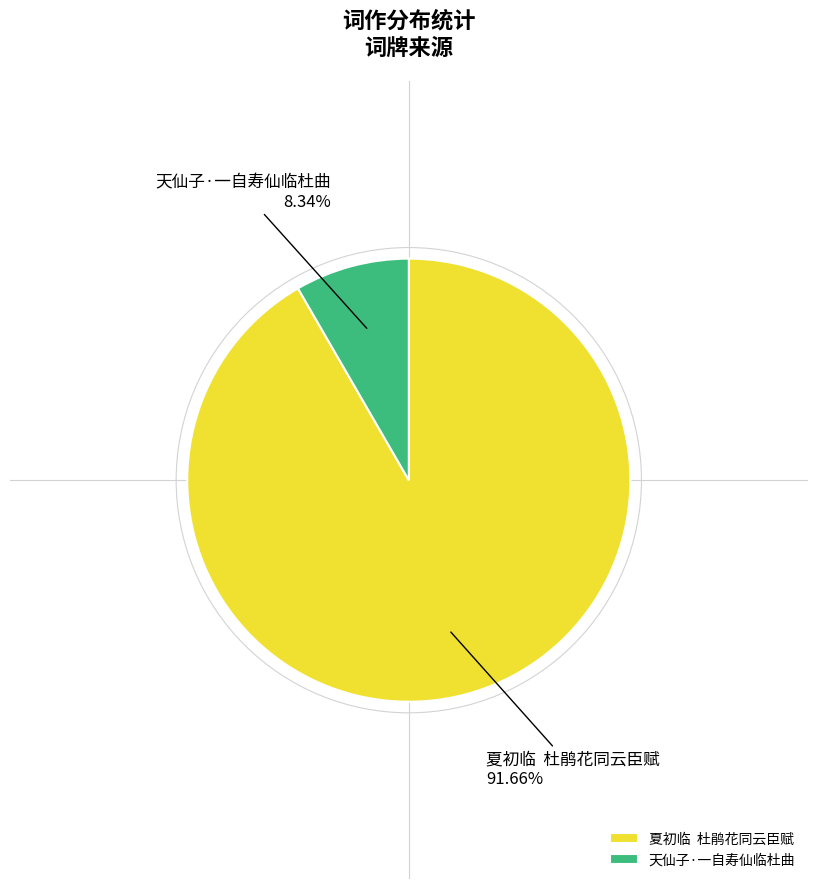

Which category has the smallest portion of the pie?

天仙子·一自寿仙临杜曲